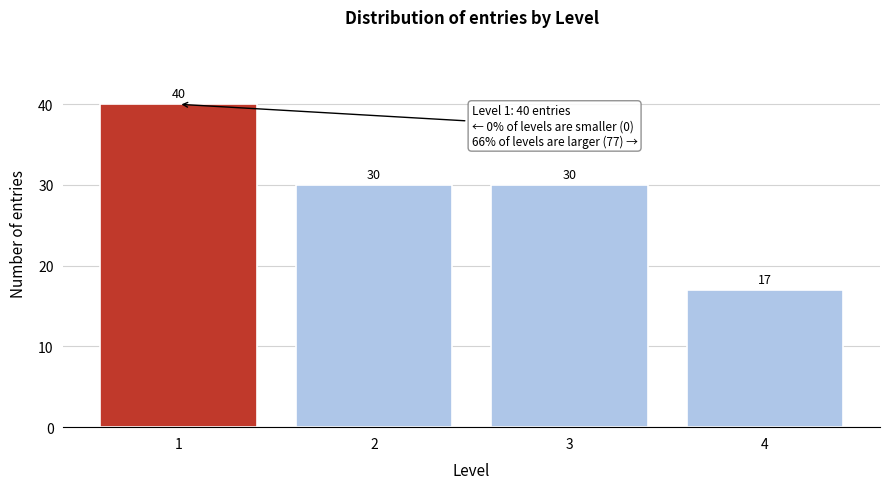

Reading right to left, transcribe all the data shown in this chart.

4=17	3=30	2=30	1=40